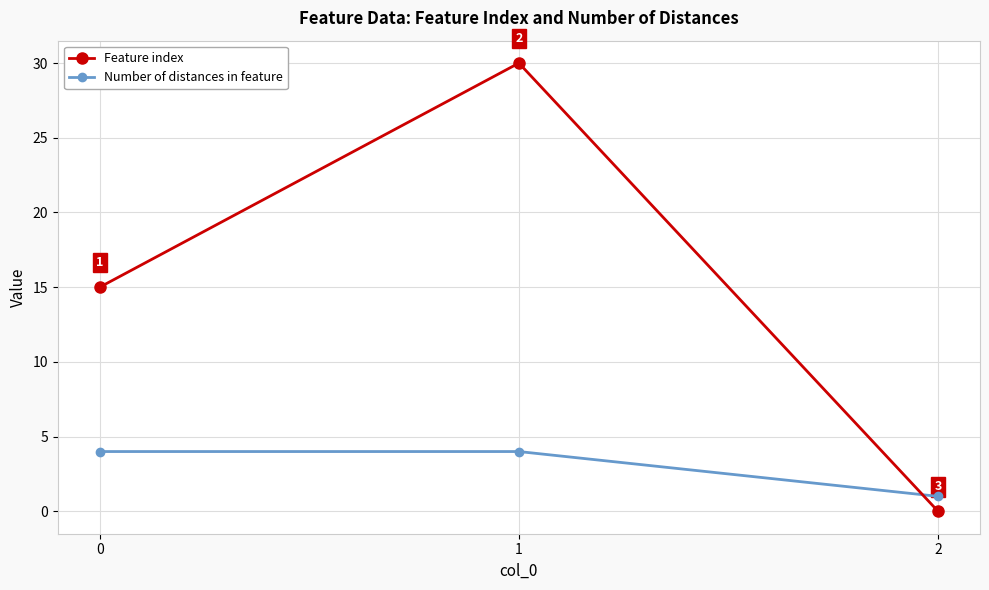

What is the difference between the maximum and minimum values in the Number of distances in feature series?

3